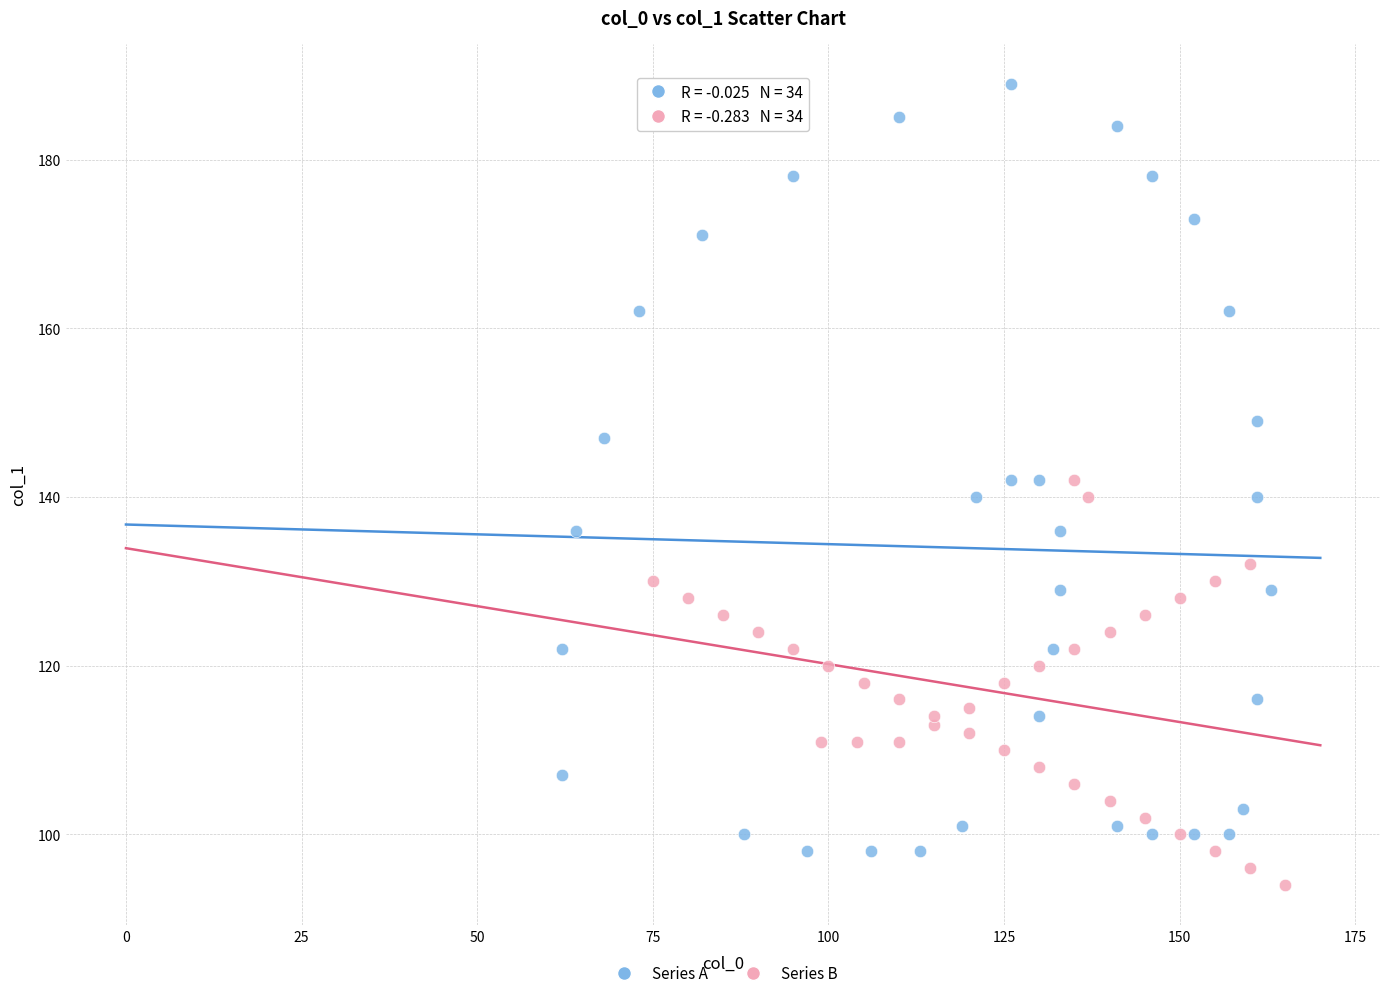

Which series contains the highest Y value?

Series A